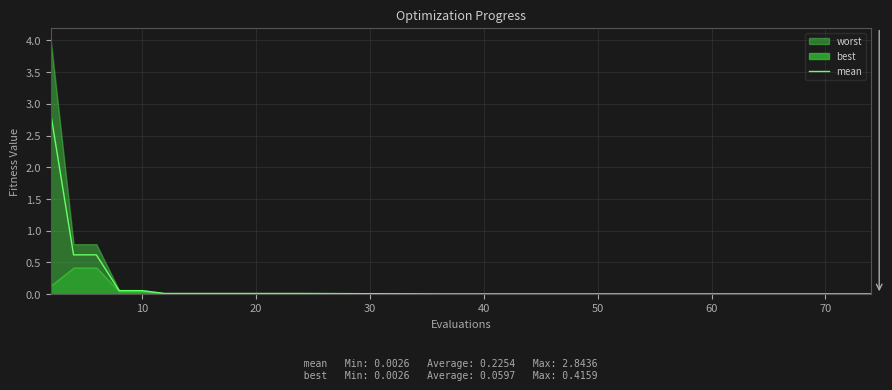

True or false: the data shows 0.0 at 50.

True